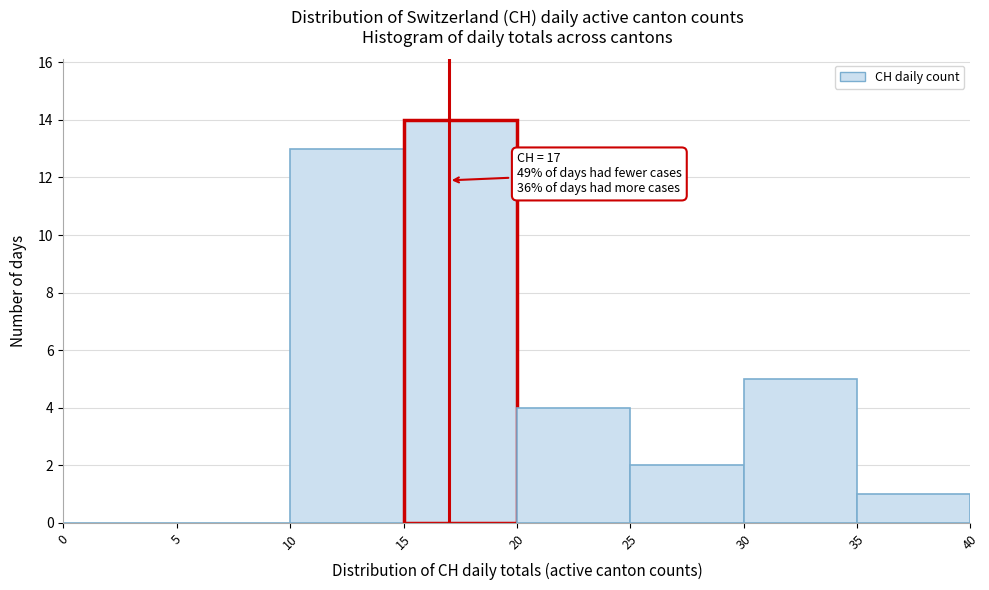

Which range on the x-axis has the tallest bar?

15 to 20